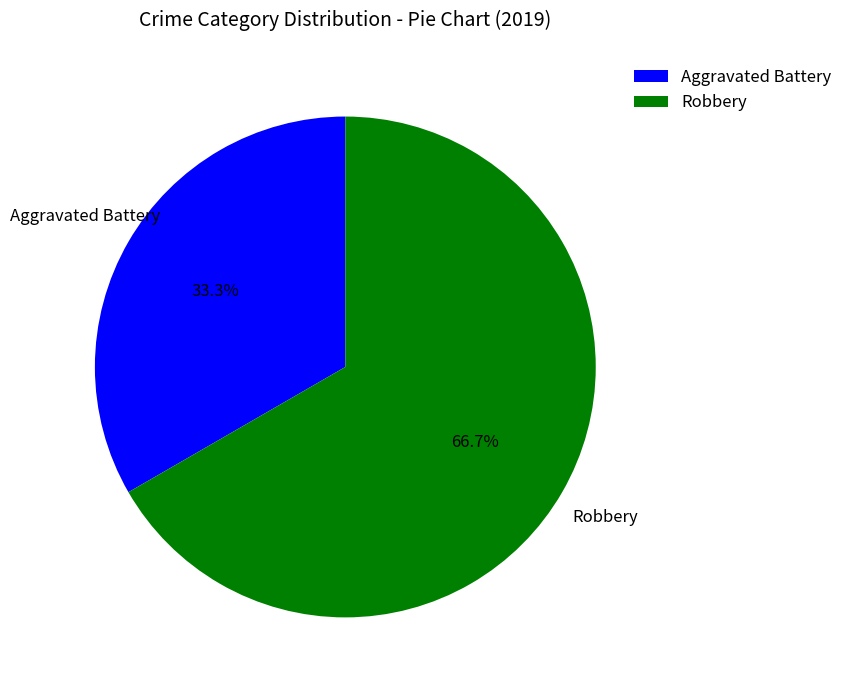

How many slices are in this pie chart?

2